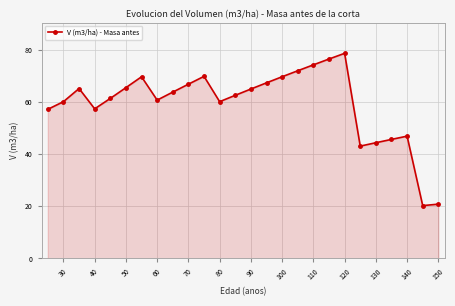

What is the greatest value displayed?

78.8